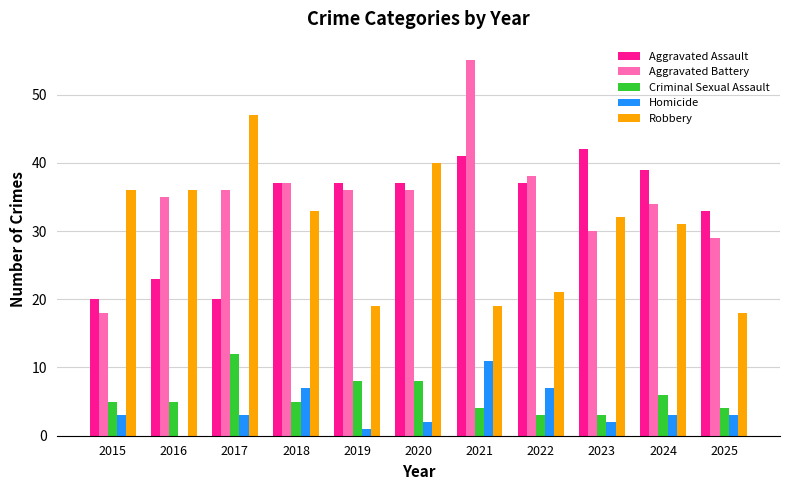

Which series has the largest total across all categories?

Aggravated Battery